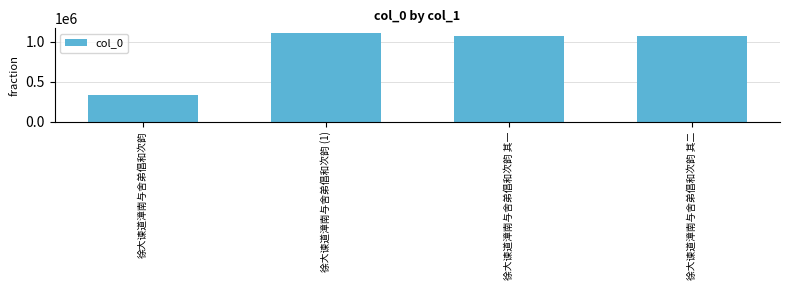

What is the greatest value displayed?

1113721